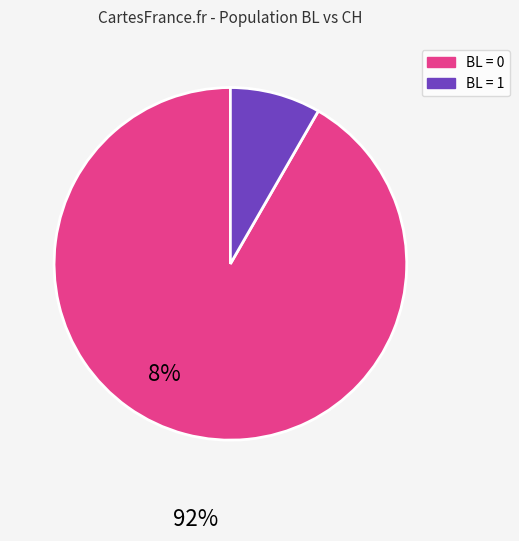

Does any single category account for the majority?

Yes